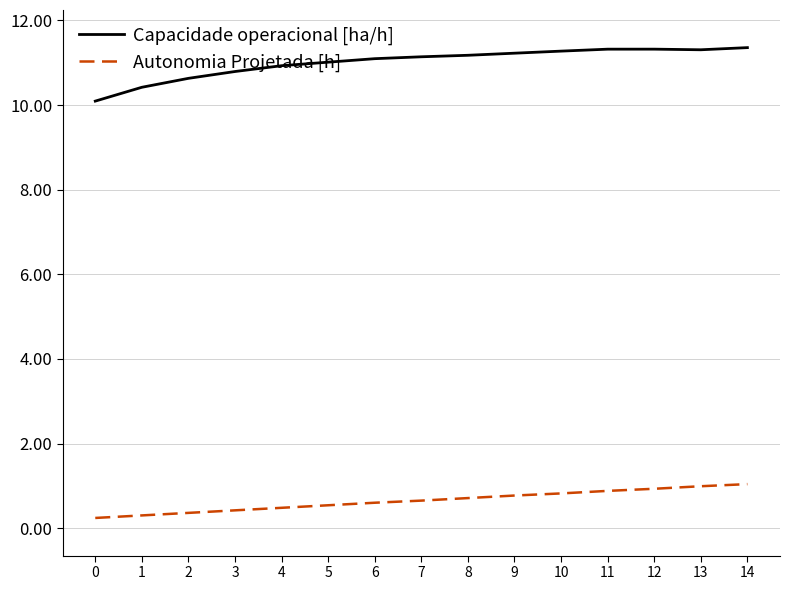

What is the sum of all Autonomia Projetada [h] values?

9.7